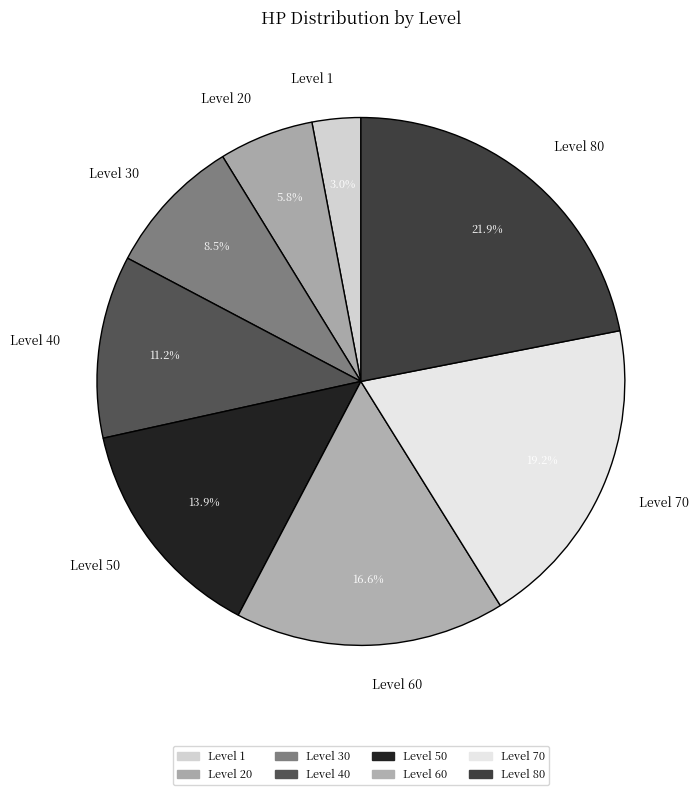

True or false: Level 20 accounts for 6% of the total.

True